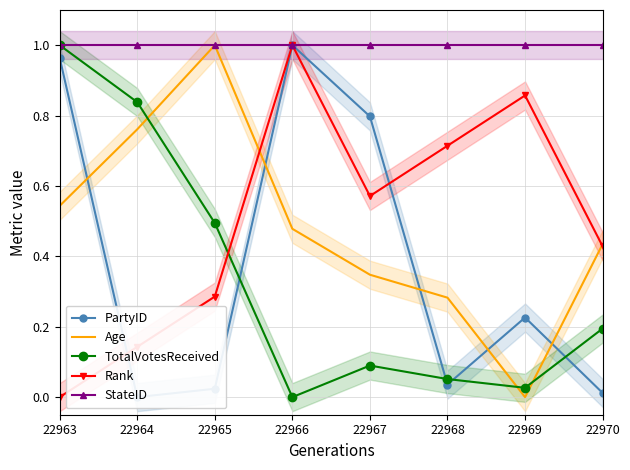

Between 22966 and 22967, which series saw the biggest shift?

Rank